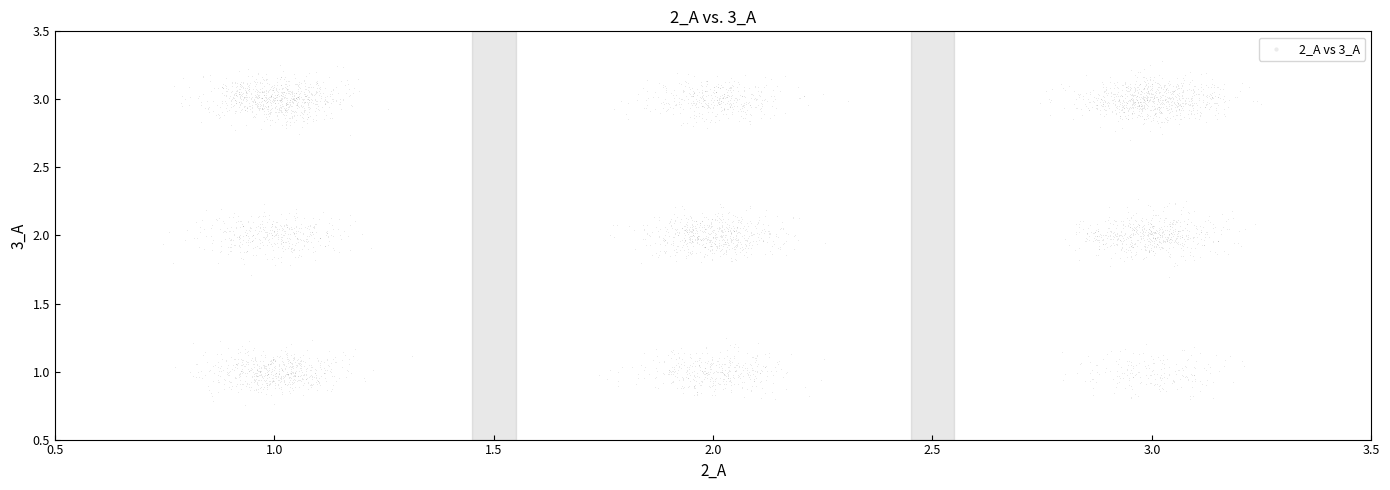

What is the range of X values (max minus min)?

2.5